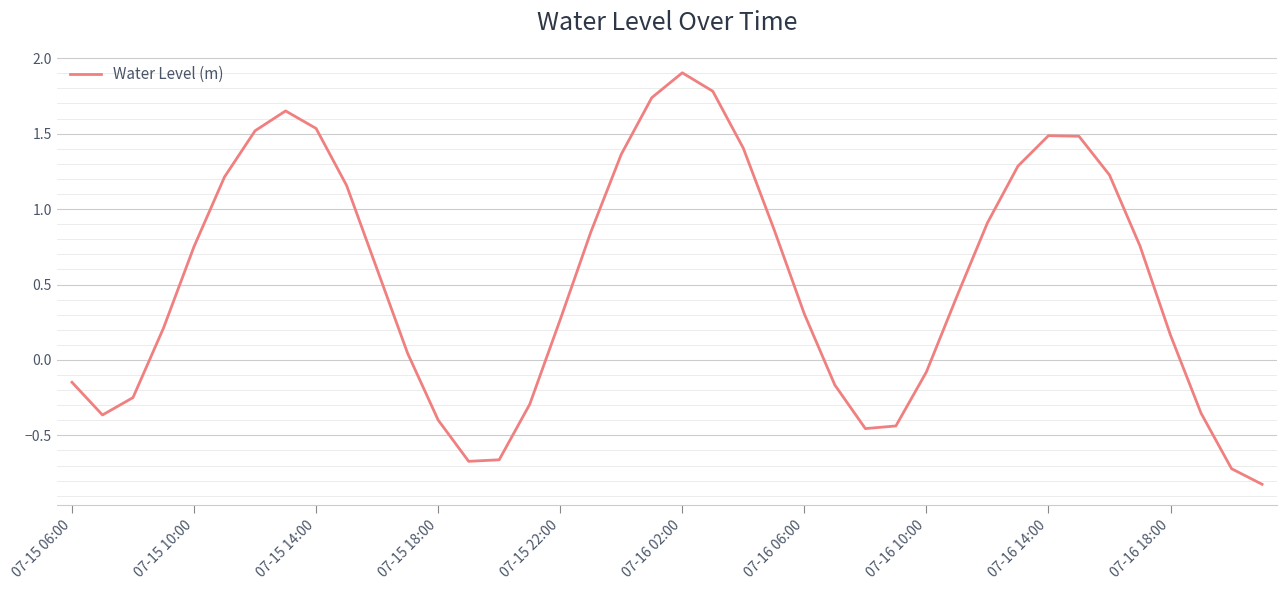

What is the difference between the maximum and minimum values?

2.7